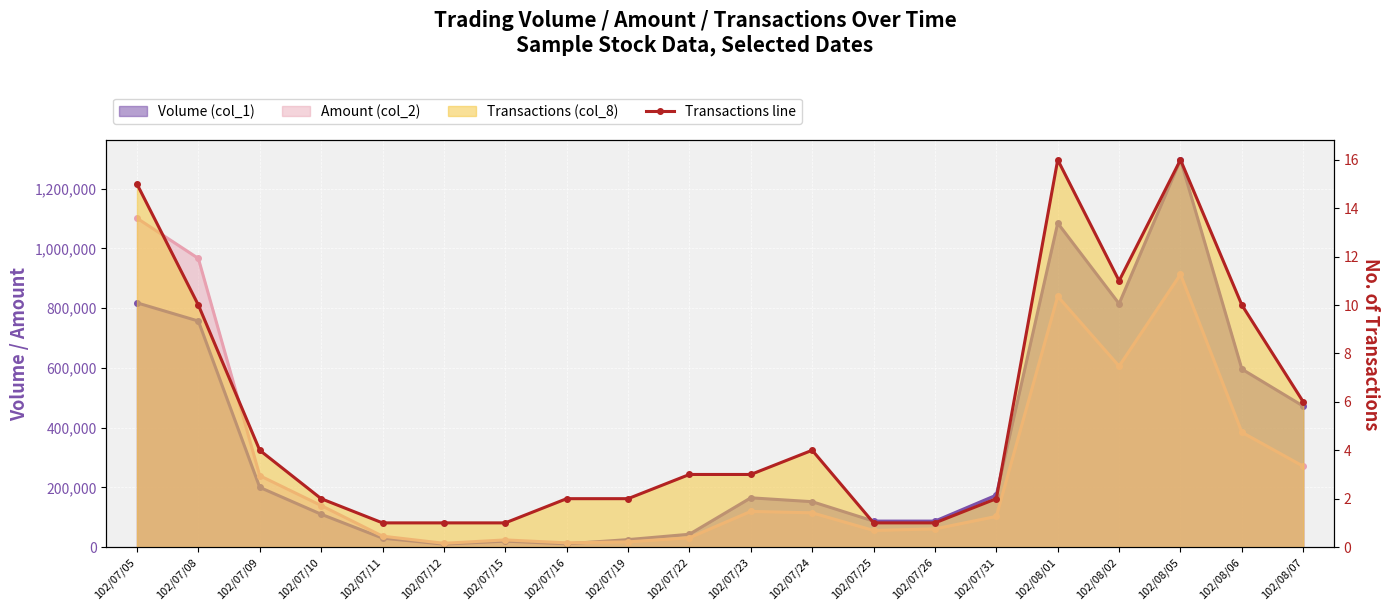

What is the value of the 14th point from the left?

1